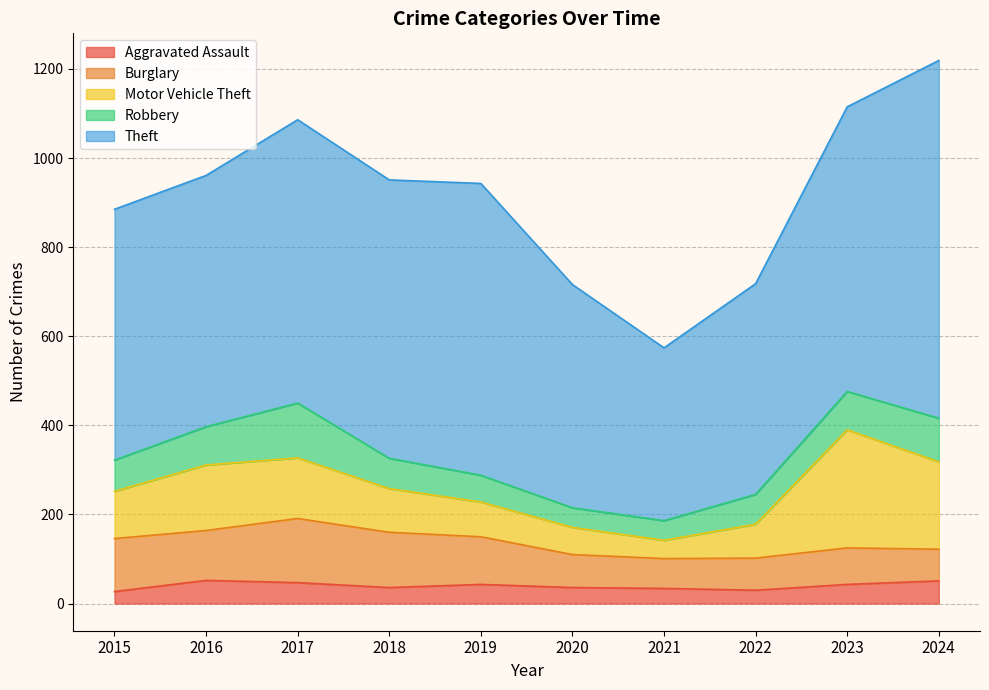

Between 2018 and 2023, which series saw the biggest shift?

Motor Vehicle Theft